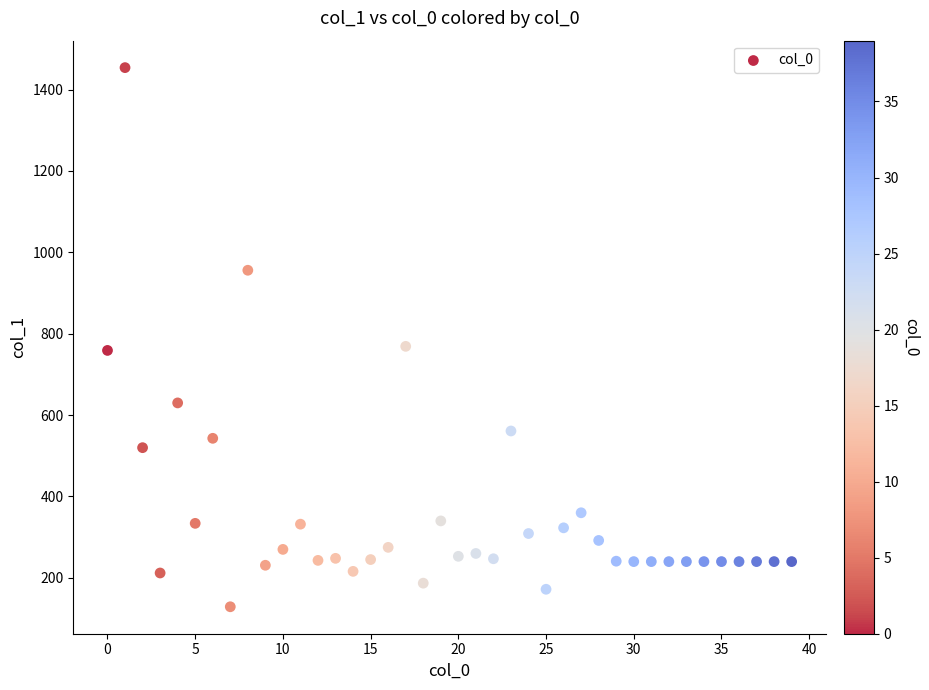

What is the range of Y values (max minus min)?

1325